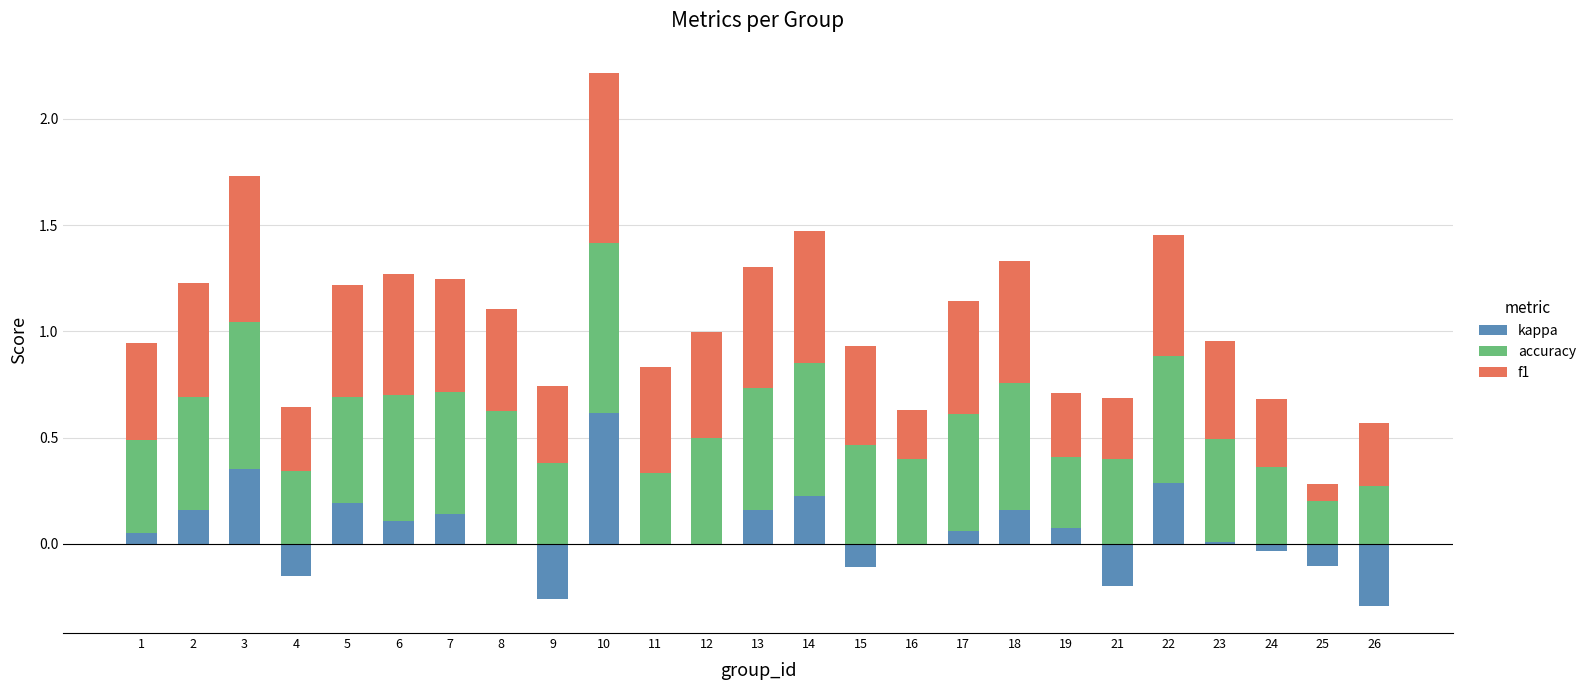

Which series changed the most between 11 and 13?

accuracy